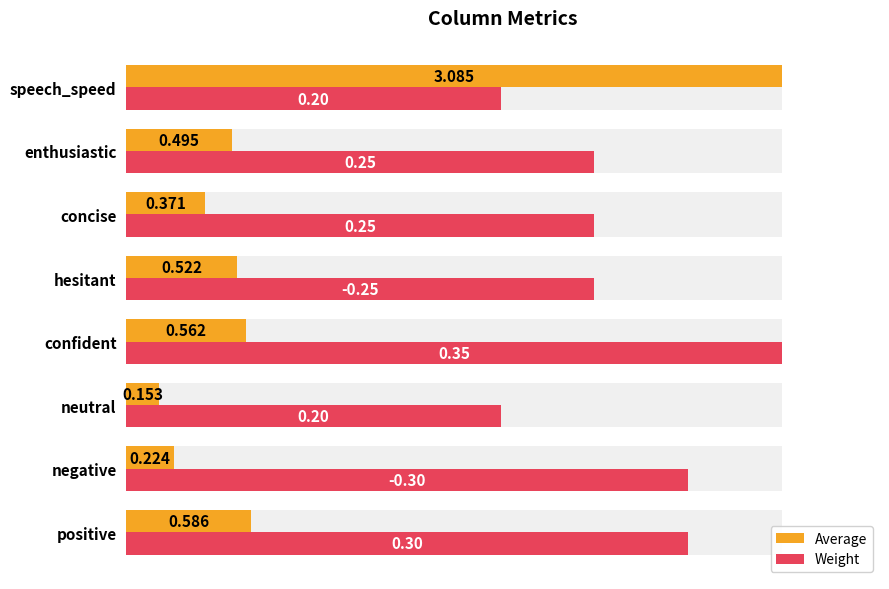

Is it true that Average equals 0.0 at negative?

False